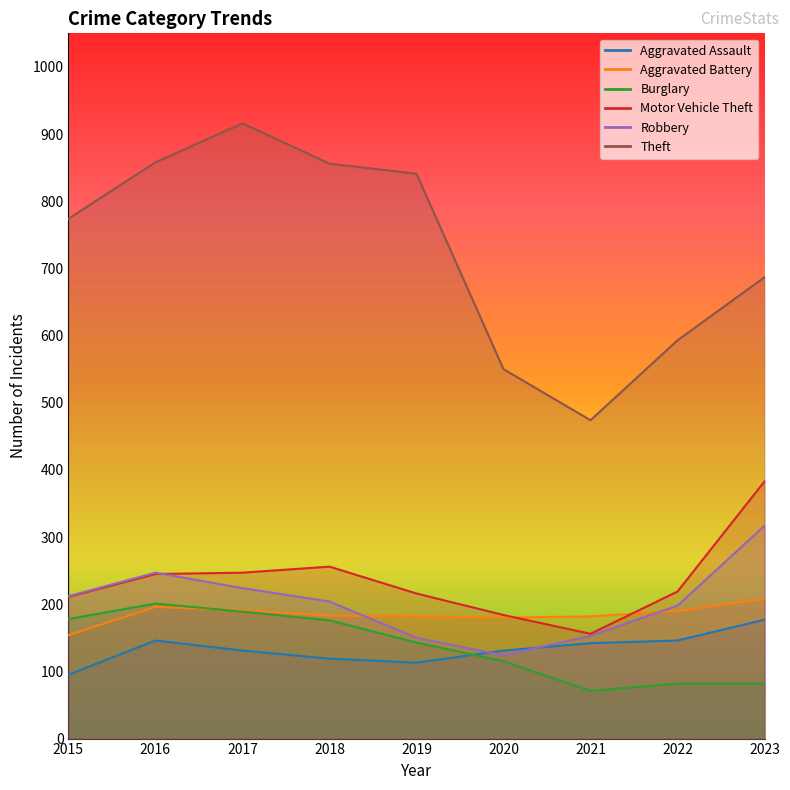

At how many categories does at least one series exceed 629?

6